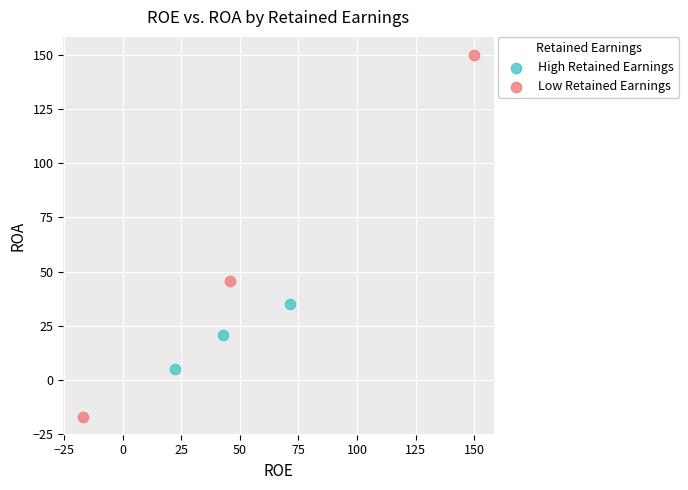

What are all the series names shown in the legend?

High Retained Earnings, Low Retained Earnings